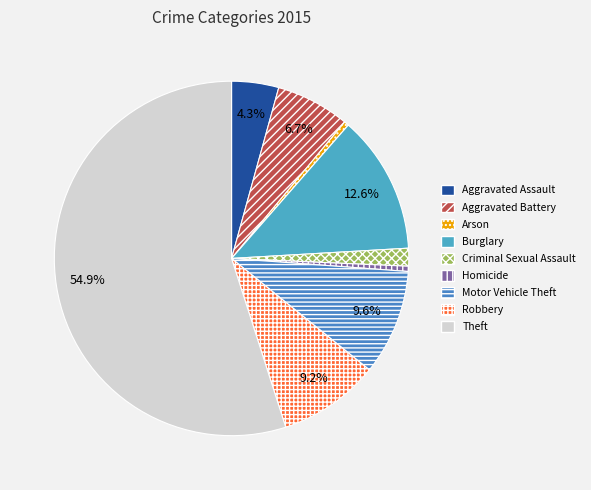

Count the number of slices in the pie.

9